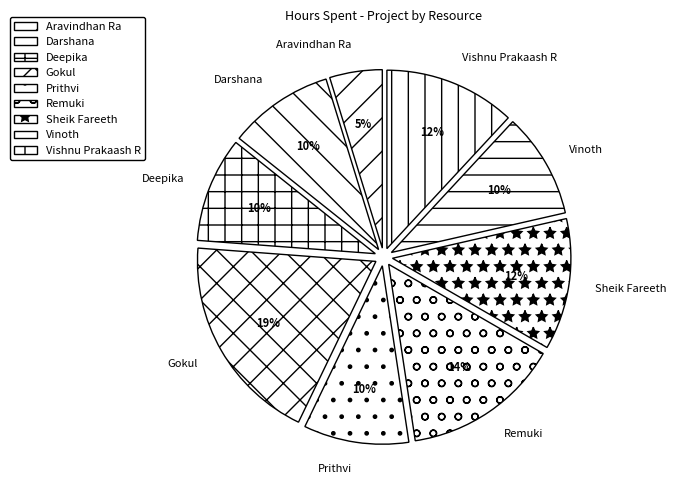

Is it true that Vinoth is 10% of the pie?

True